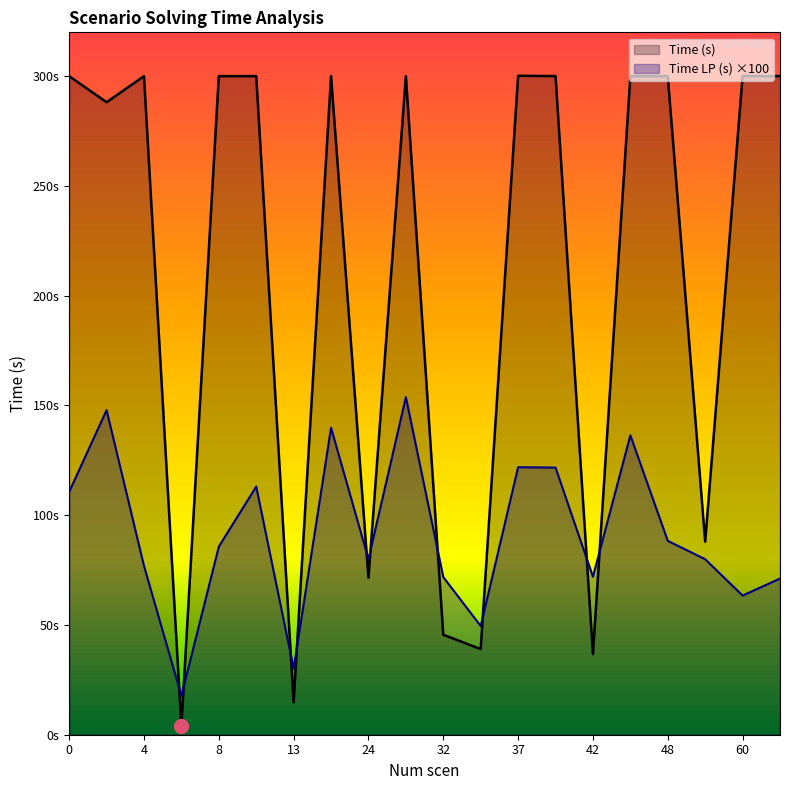

Reading left to right, transcribe all the data shown in this chart.

Time LP (s): 0=110.7	2=147.9	4=76.9	6=17.7	8=85.7	12=113.1	13=30.2	19=139.9	24=80.0	29=153.8	32=71.8	36=49.5	37=121.9	39=121.7	42=72.0	47=136.4	48=88.3	50=80.0	60=63.4	64=71.2
Time (s): 0=300.0	2=288.2	4=300.0	6=3.8	8=300.0	12=300.1	13=14.8	19=300.1	24=71.4	29=300.1	32=45.5	36=39.0	37=300.2	39=300.1	42=36.7	47=300.0	48=300.1	50=87.9	60=300.1	64=300.1